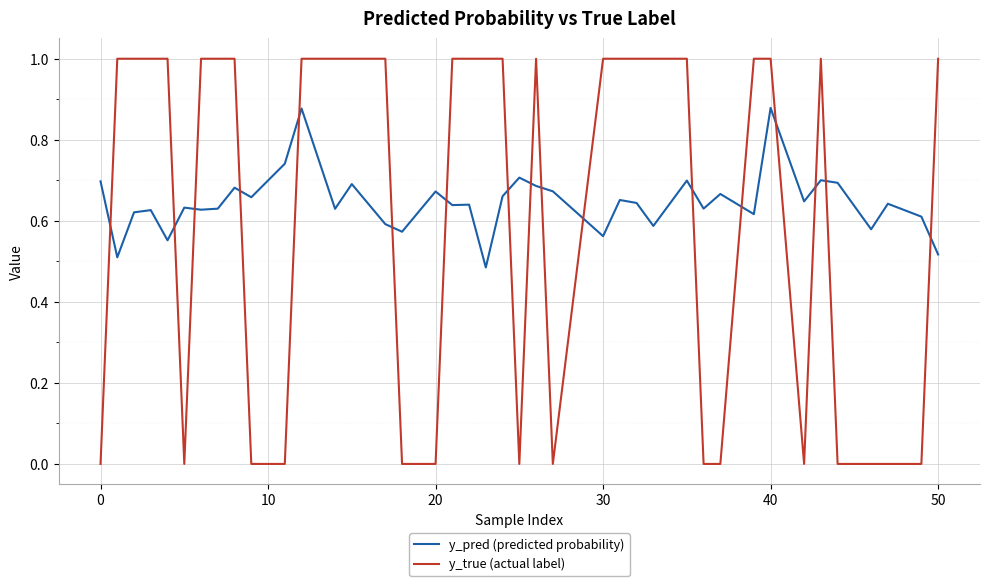

How many intersections are there between y_pred (predicted probability) and y_true (actual label)?

17